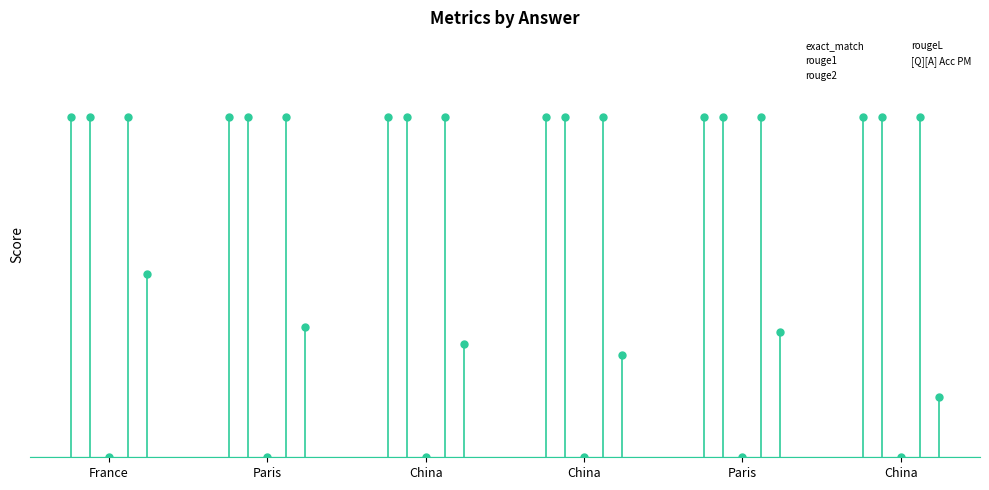

Count the number of categories in the chart.

6